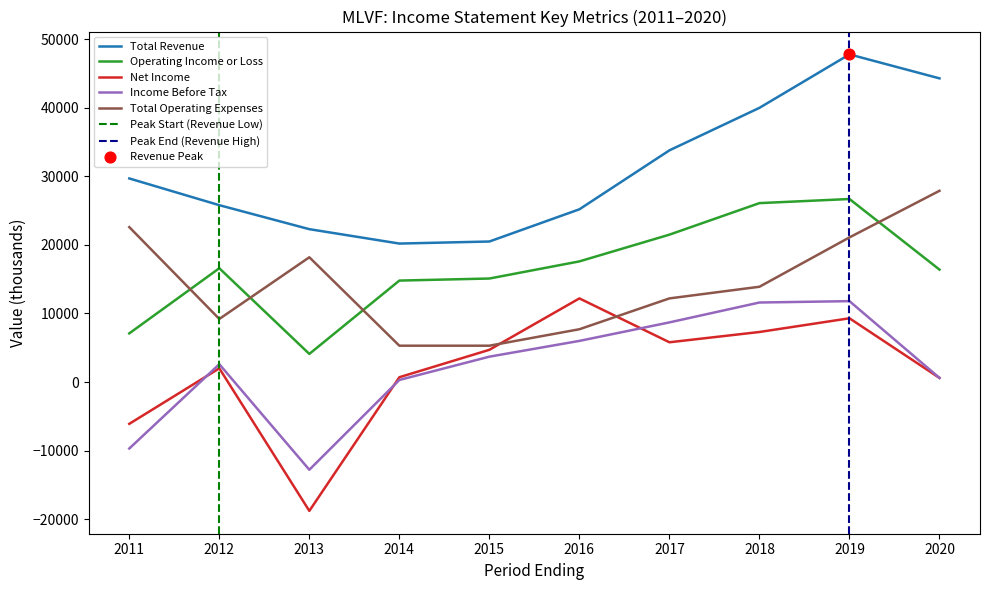

At how many categories does at least one series exceed 20537?

8